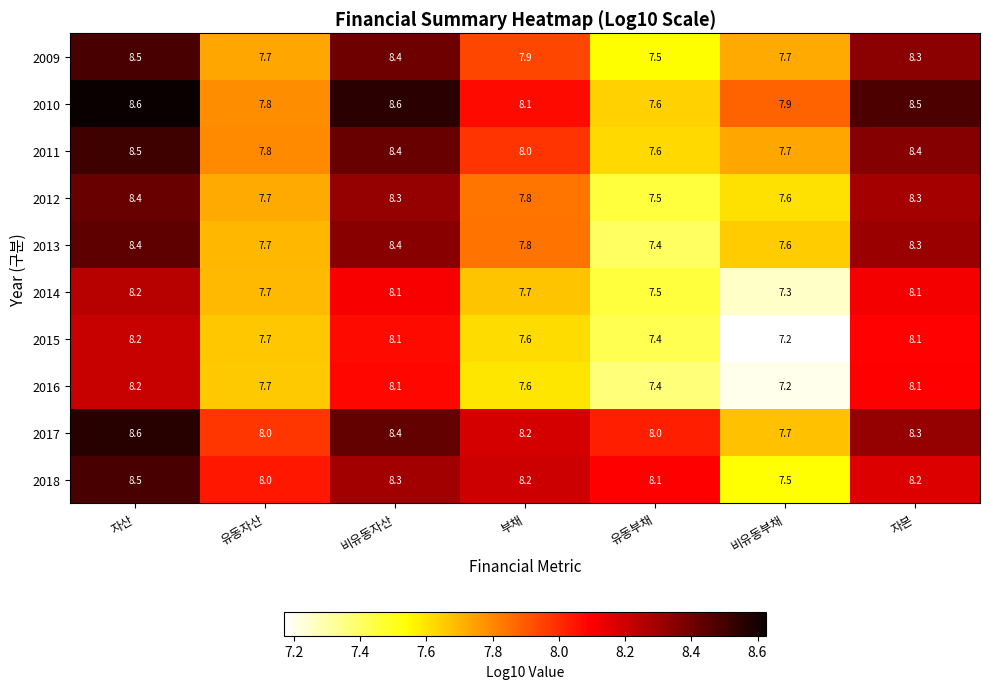

What is the sum of the 2012 values at 부채 and 유동자산?

15.5